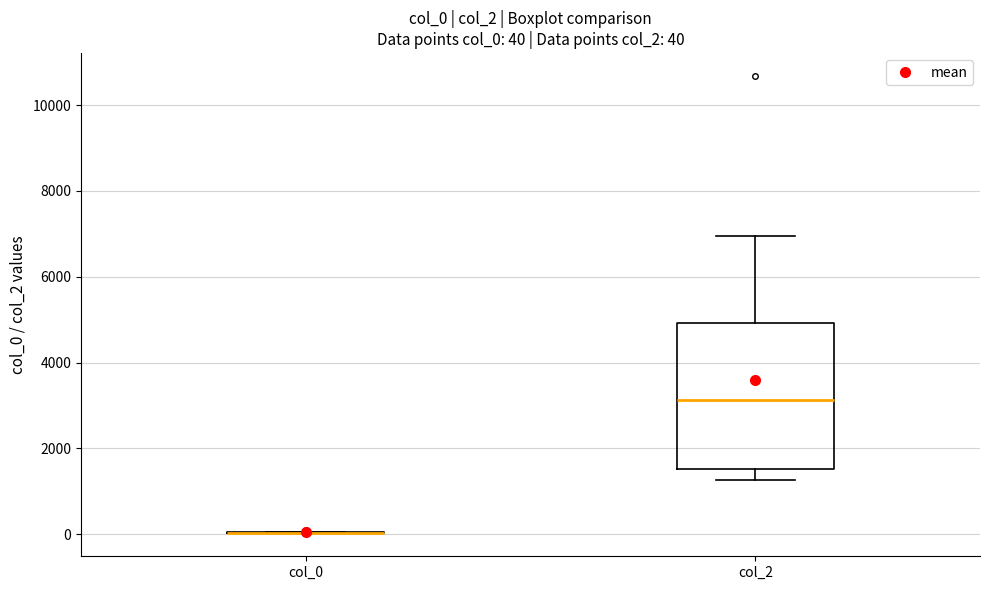

Which box is the tallest, from its lower edge to its upper edge?

col_2